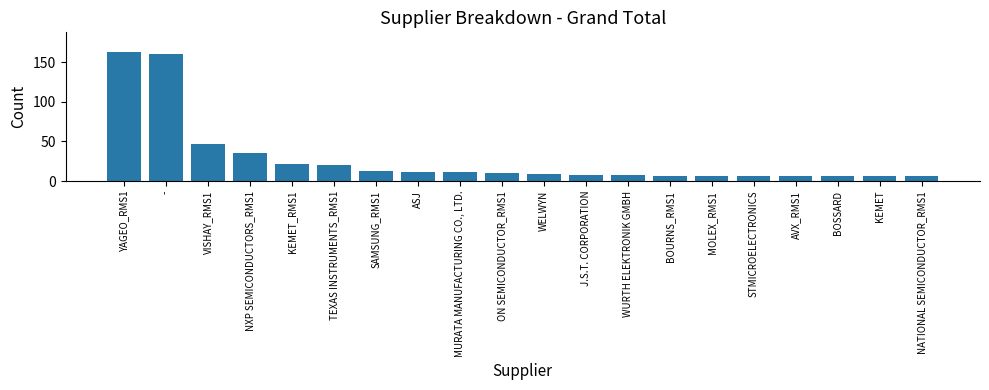

Which has a higher value, VISHAY_RMS1 or SAMSUNG_RMS1?

VISHAY_RMS1